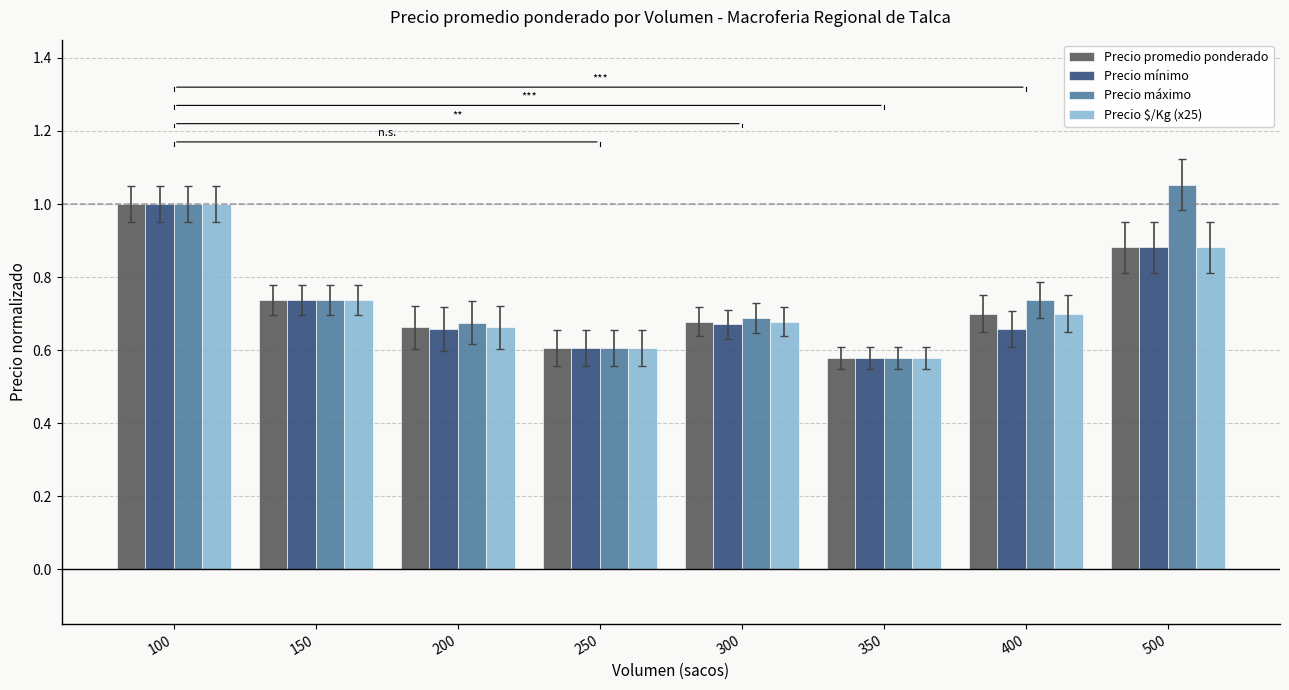

Between 100 and 400, which series saw the biggest shift?

Precio mínimo